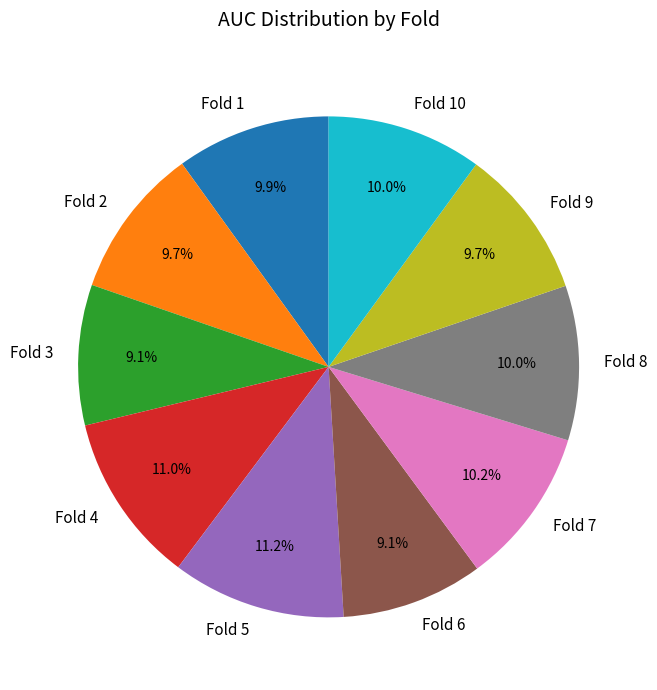

Between Fold 3 and Fold 2, which is larger?

Fold 2